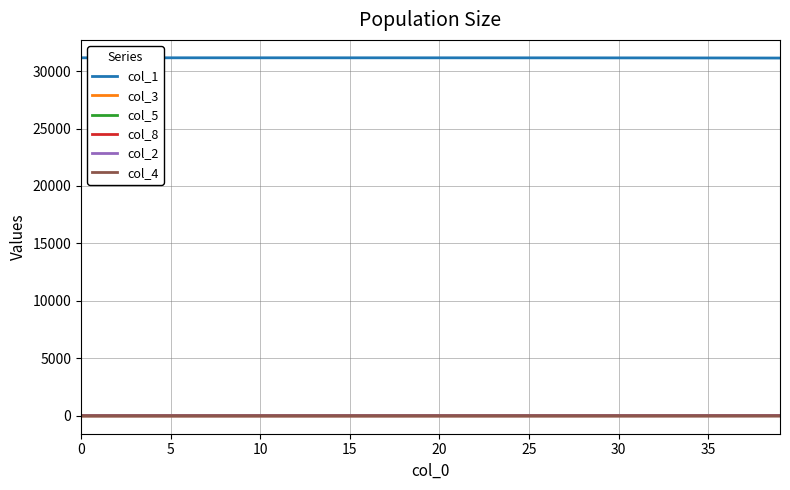

Which series has the largest total across all categories?

col_1